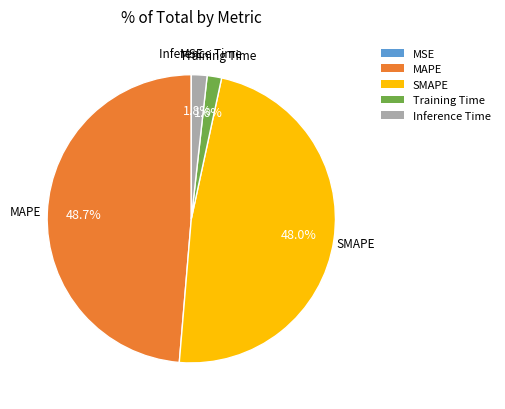

To the nearest percent, what portion does SMAPE represent?

48%